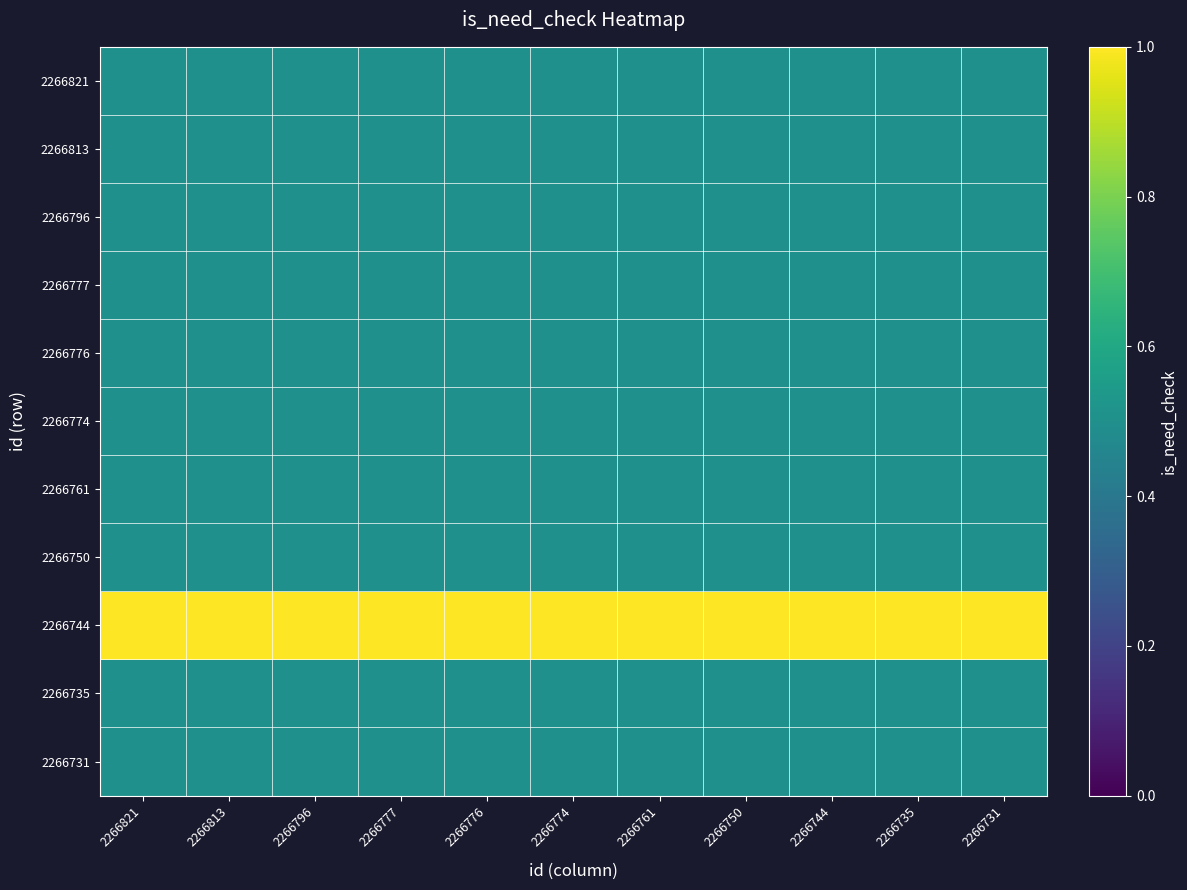

Reading right to left, list all the values displayed in this chart.

2266821: 2266731=0.5	2266735=0.5	2266744=0.5	2266750=0.5	2266761=0.5	2266774=0.5	2266776=0.5	2266777=0.5	2266796=0.5	2266813=0.5	2266821=0.5
2266813: 2266731=0.5	2266735=0.5	2266744=0.5	2266750=0.5	2266761=0.5	2266774=0.5	2266776=0.5	2266777=0.5	2266796=0.5	2266813=0.5	2266821=0.5
2266796: 2266731=0.5	2266735=0.5	2266744=0.5	2266750=0.5	2266761=0.5	2266774=0.5	2266776=0.5	2266777=0.5	2266796=0.5	2266813=0.5	2266821=0.5
2266777: 2266731=0.5	2266735=0.5	2266744=0.5	2266750=0.5	2266761=0.5	2266774=0.5	2266776=0.5	2266777=0.5	2266796=0.5	2266813=0.5	2266821=0.5
2266776: 2266731=0.5	2266735=0.5	2266744=0.5	2266750=0.5	2266761=0.5	2266774=0.5	2266776=0.5	2266777=0.5	2266796=0.5	2266813=0.5	2266821=0.5
2266774: 2266731=0.5	2266735=0.5	2266744=0.5	2266750=0.5	2266761=0.5	2266774=0.5	2266776=0.5	2266777=0.5	2266796=0.5	2266813=0.5	2266821=0.5
2266761: 2266731=0.5	2266735=0.5	2266744=0.5	2266750=0.5	2266761=0.5	2266774=0.5	2266776=0.5	2266777=0.5	2266796=0.5	2266813=0.5	2266821=0.5
2266750: 2266731=0.5	2266735=0.5	2266744=0.5	2266750=0.5	2266761=0.5	2266774=0.5	2266776=0.5	2266777=0.5	2266796=0.5	2266813=0.5	2266821=0.5
2266744: 2266731=1.0	2266735=1.0	2266744=1.0	2266750=1.0	2266761=1.0	2266774=1.0	2266776=1.0	2266777=1.0	2266796=1.0	2266813=1.0	2266821=1.0
2266735: 2266731=0.5	2266735=0.5	2266744=0.5	2266750=0.5	2266761=0.5	2266774=0.5	2266776=0.5	2266777=0.5	2266796=0.5	2266813=0.5	2266821=0.5
2266731: 2266731=0.5	2266735=0.5	2266744=0.5	2266750=0.5	2266761=0.5	2266774=0.5	2266776=0.5	2266777=0.5	2266796=0.5	2266813=0.5	2266821=0.5